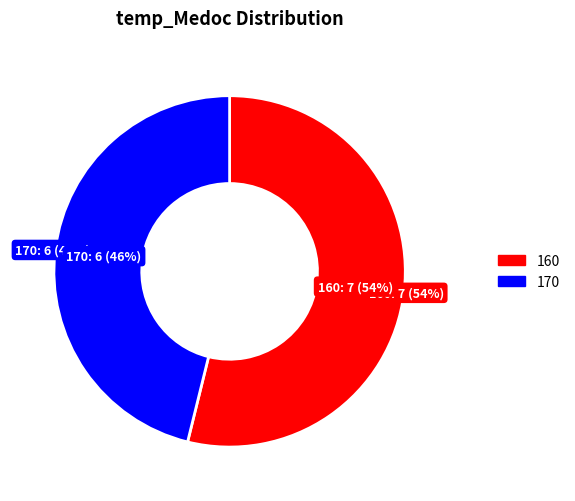

To the nearest percent, what is the combined percentage of 160 and 170?

100%